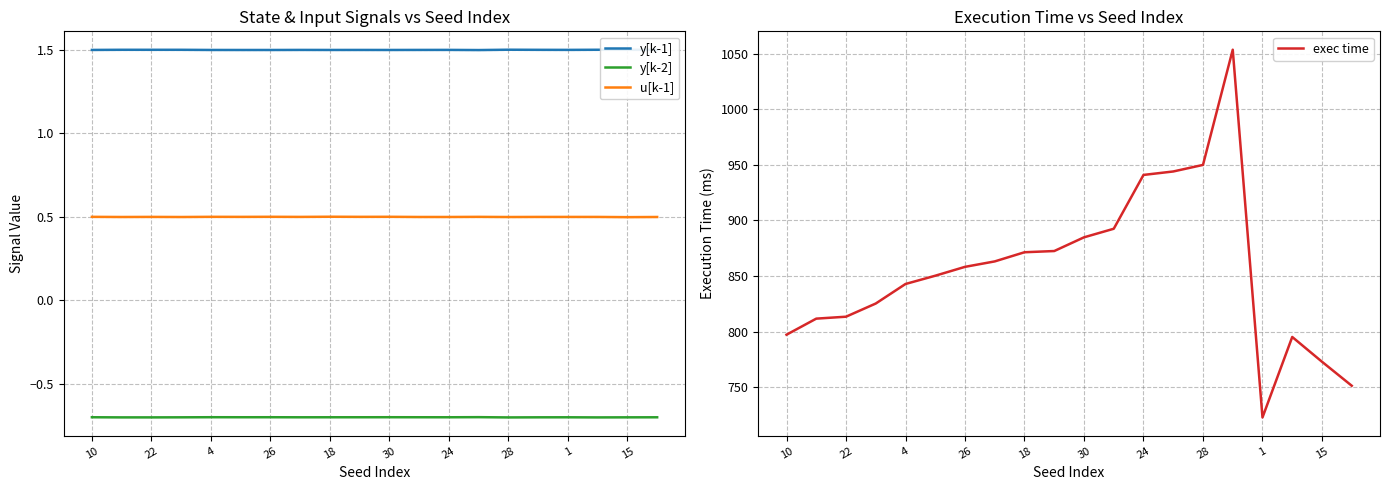

Which series has the largest range (max minus min)?

exec time